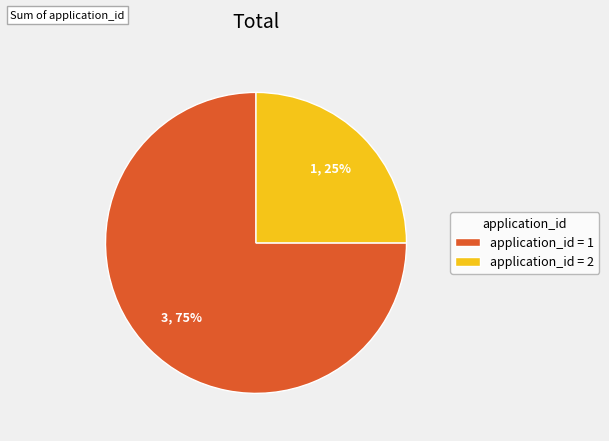

How many segments does this pie chart have?

2